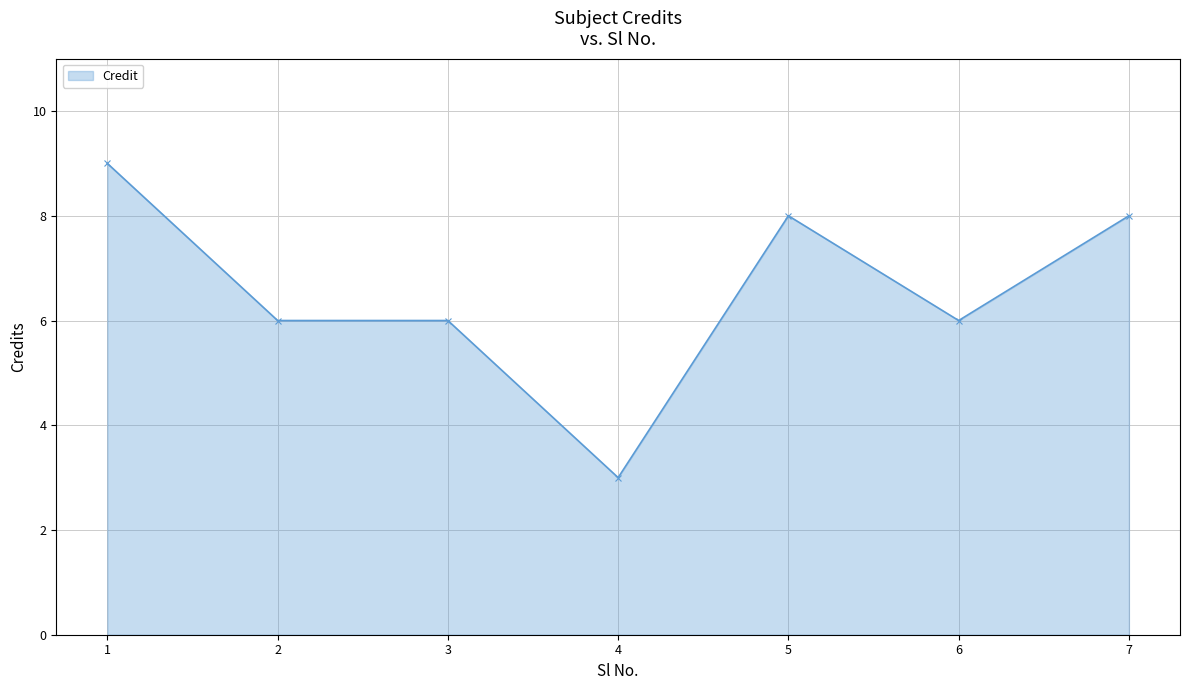

What is the ratio of the value at 3 to the value at 4?

2.0